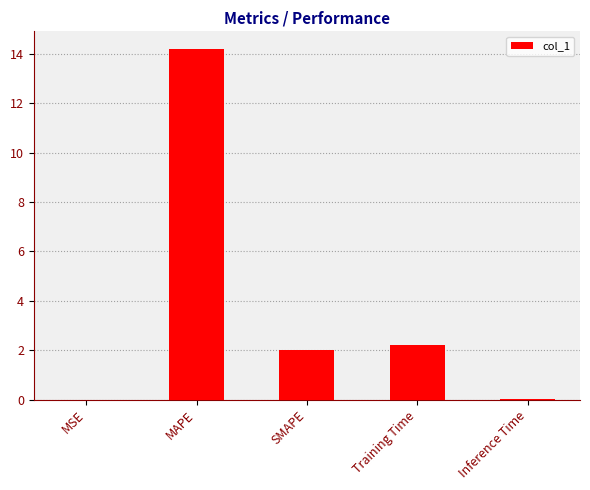

At which label is the value closest to 7?

Training Time